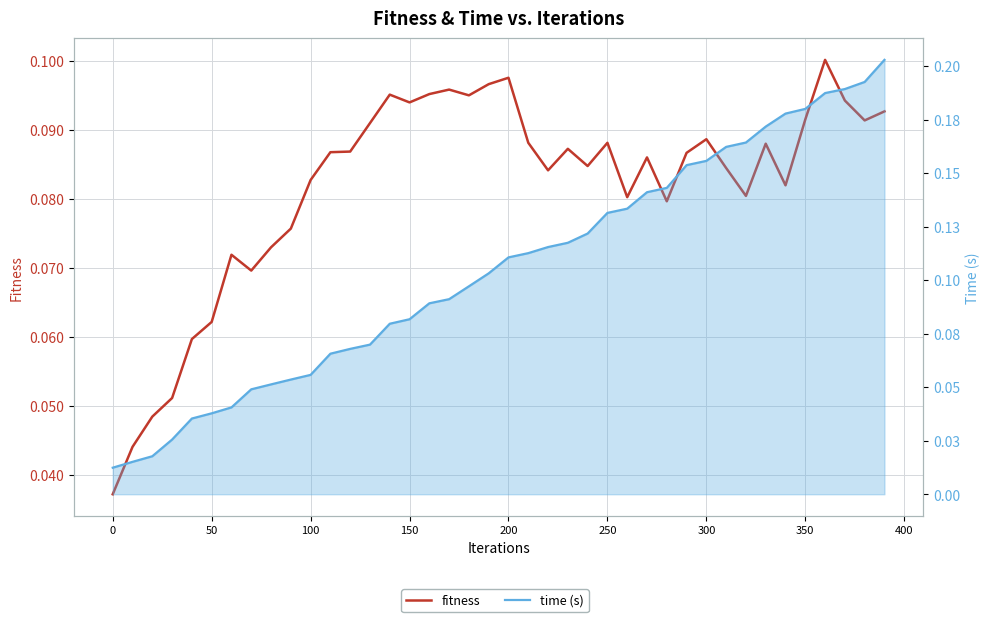

True or false: fitness has more than 1 interior local peaks.

True